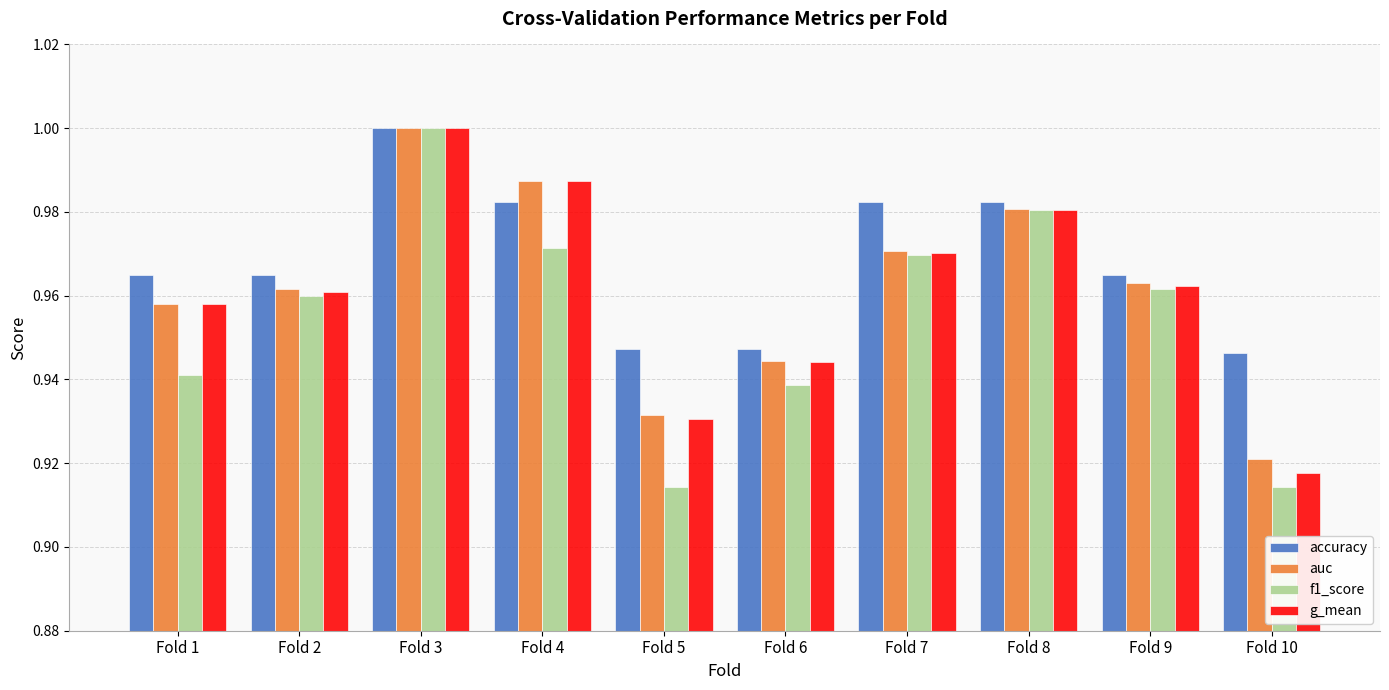

What is the sum of the g_mean values at Fold 4 and Fold 1?

1.9